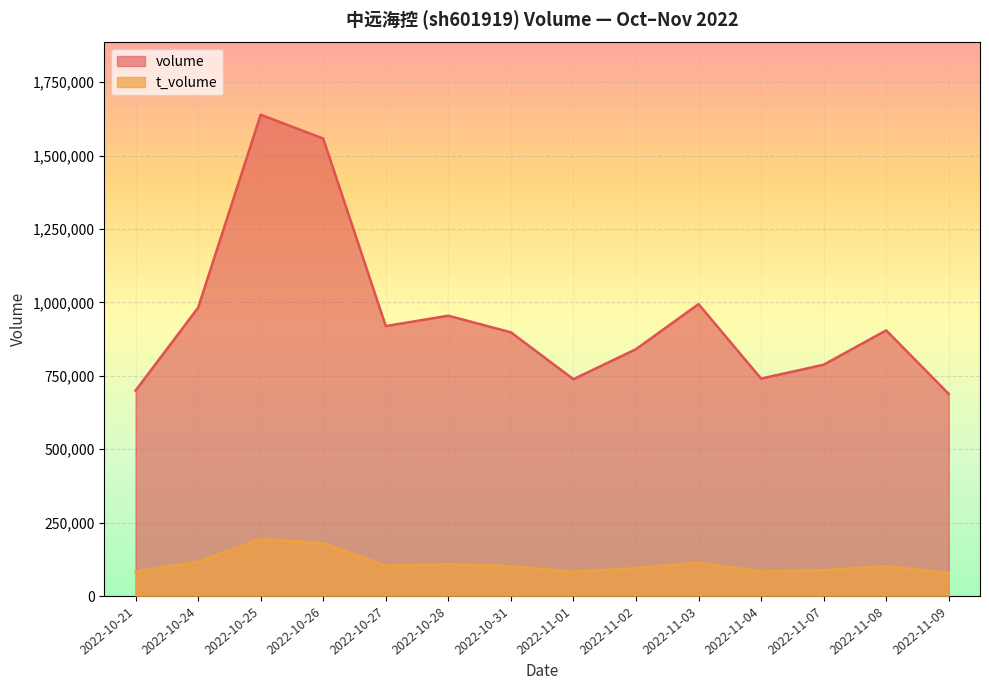

Between 2022-10-31 and 2022-11-07, which is larger?

2022-10-31